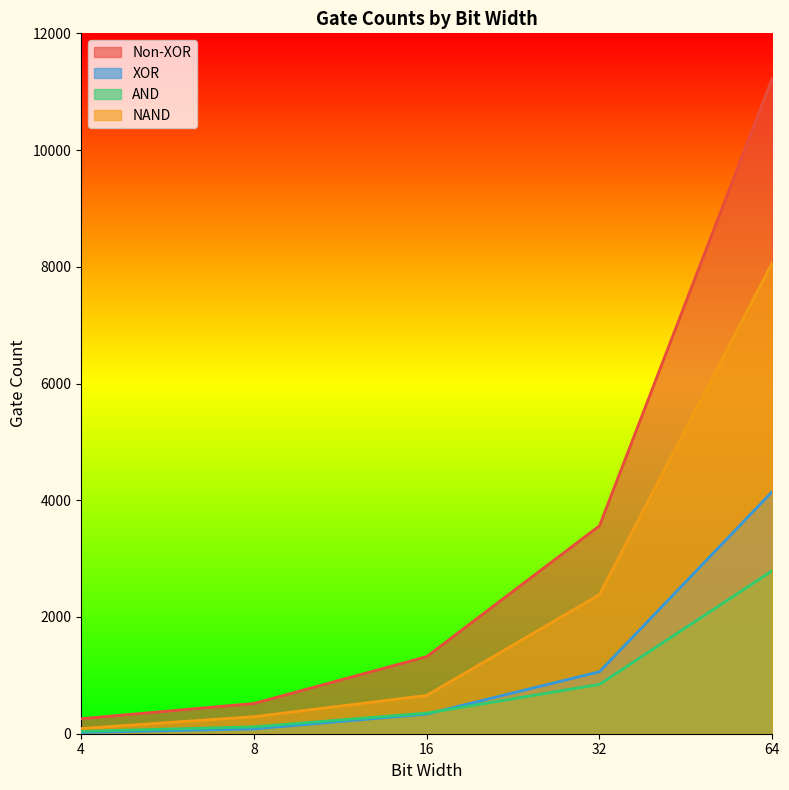

Between which two adjacent categories do XOR and AND first intersect?

16 and 32